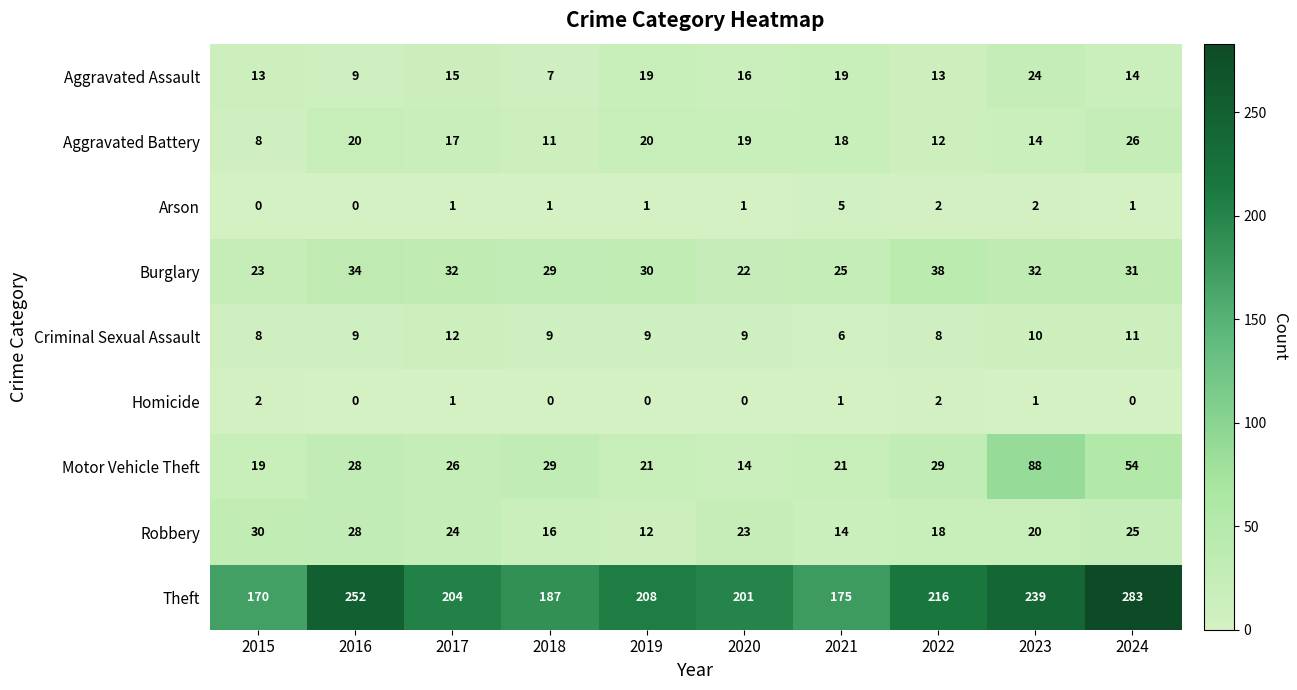

What is the greatest value displayed?

283